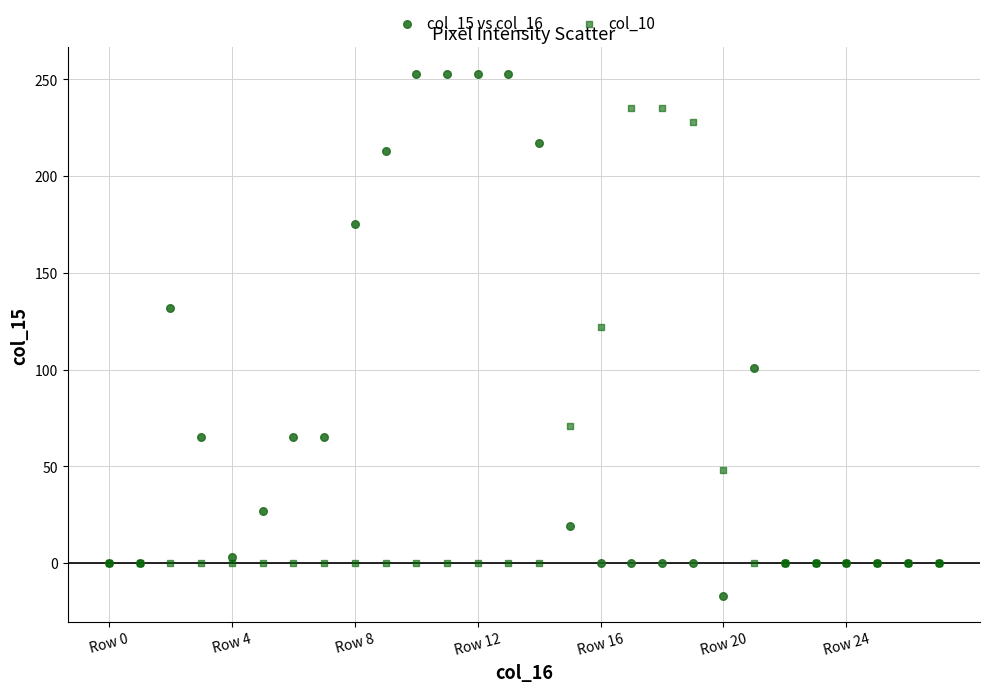

In the col_15 vs col_16 series, what Y value is closest to 118?

132